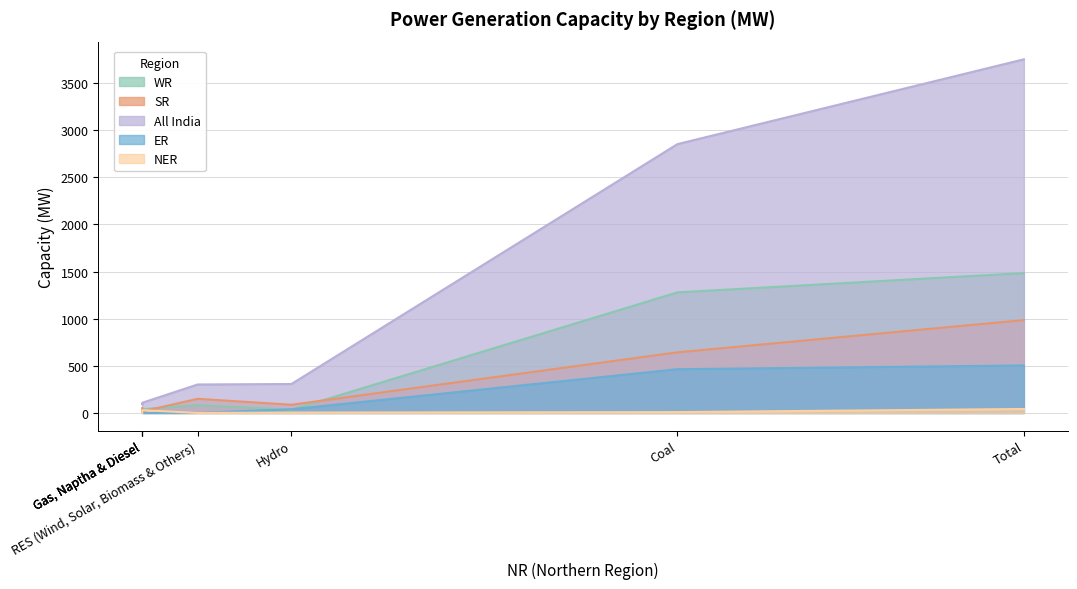

The ER series shows 0 at Gas, Naptha & Diesel. True or false?

True